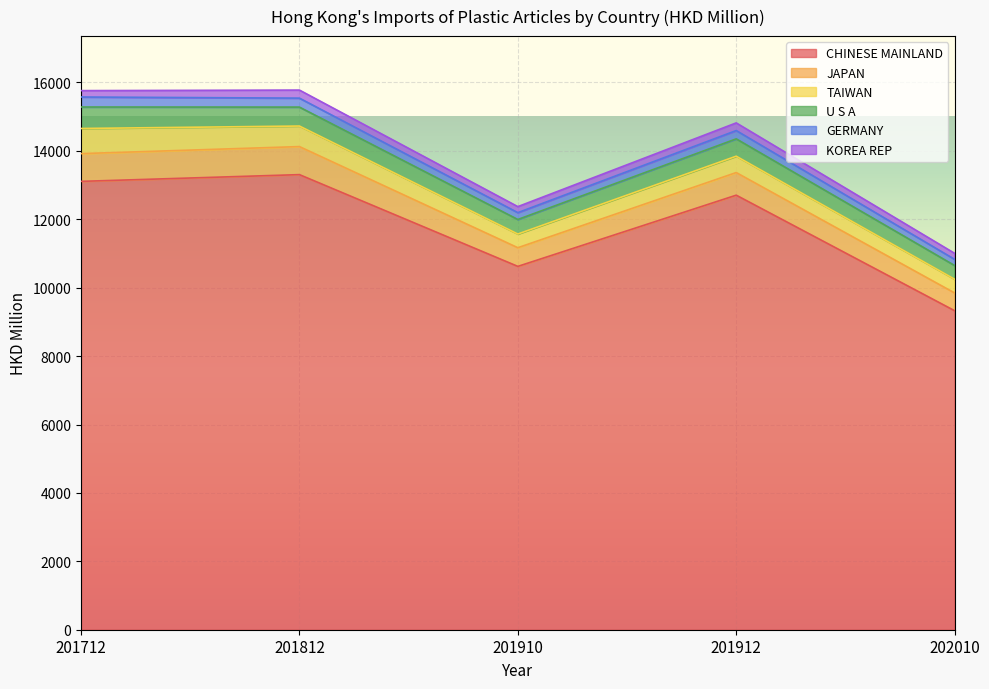

The U S A series shows 506.9 at 201912. True or false?

True